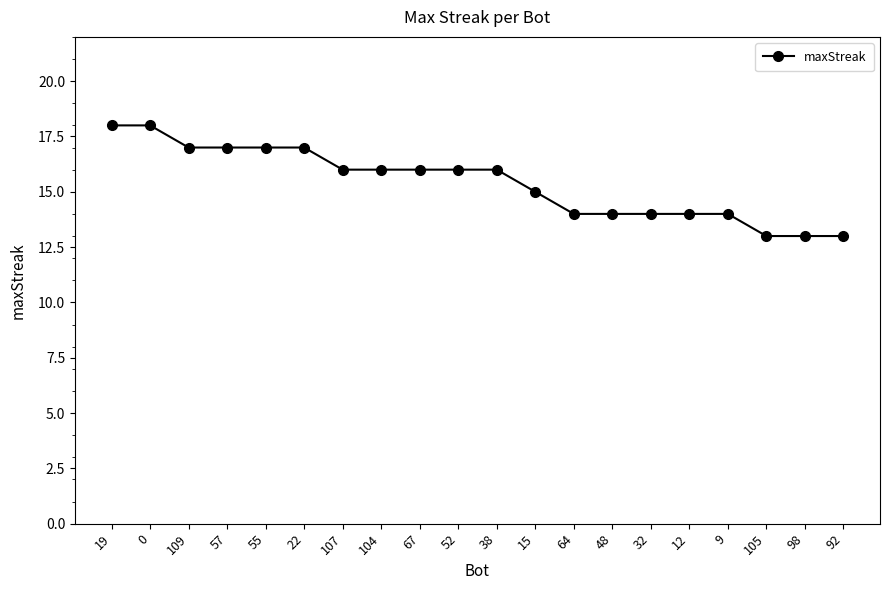

The chart shows a value of 4 at 92. True or false?

False